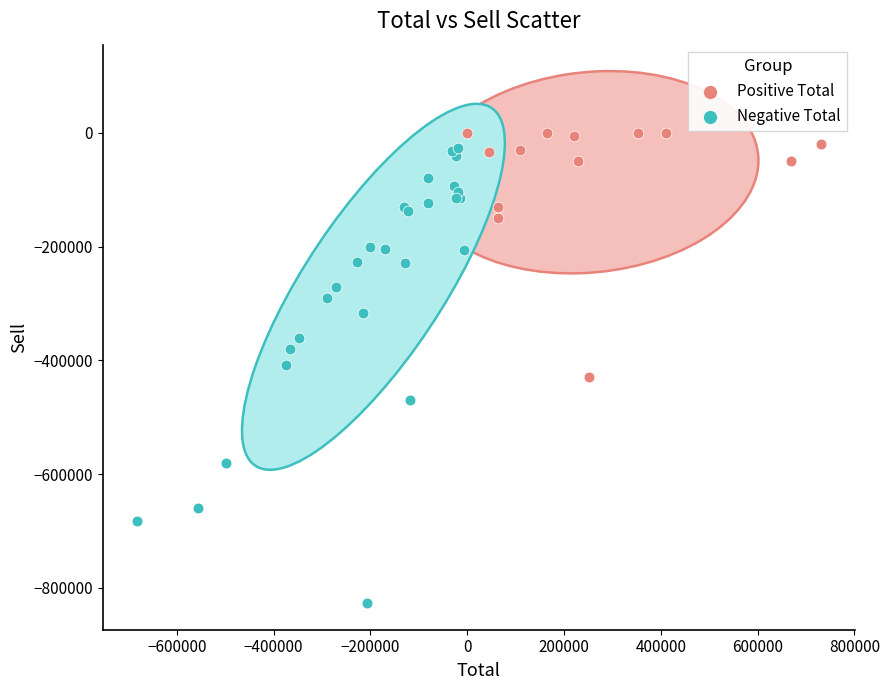

Which series contains the lowest Y value?

Negative Total